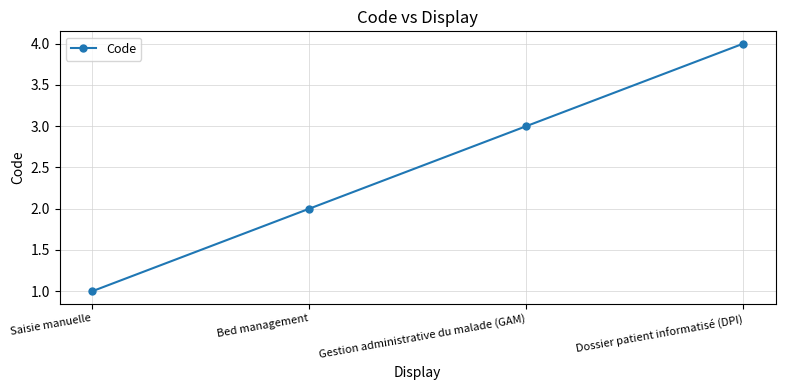

Rank the categories by value from highest to lowest.

Dossier patient informatisé (DPI), Gestion administrative du malade (GAM), Bed management, Saisie manuelle